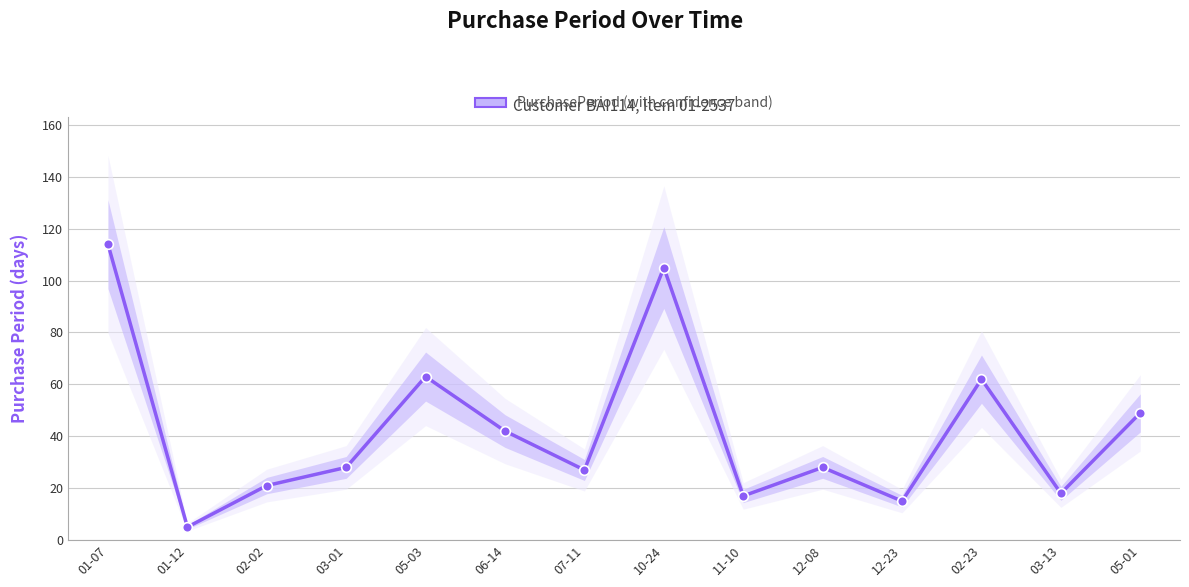

True or false: the data shows 28 at 03-01.

True